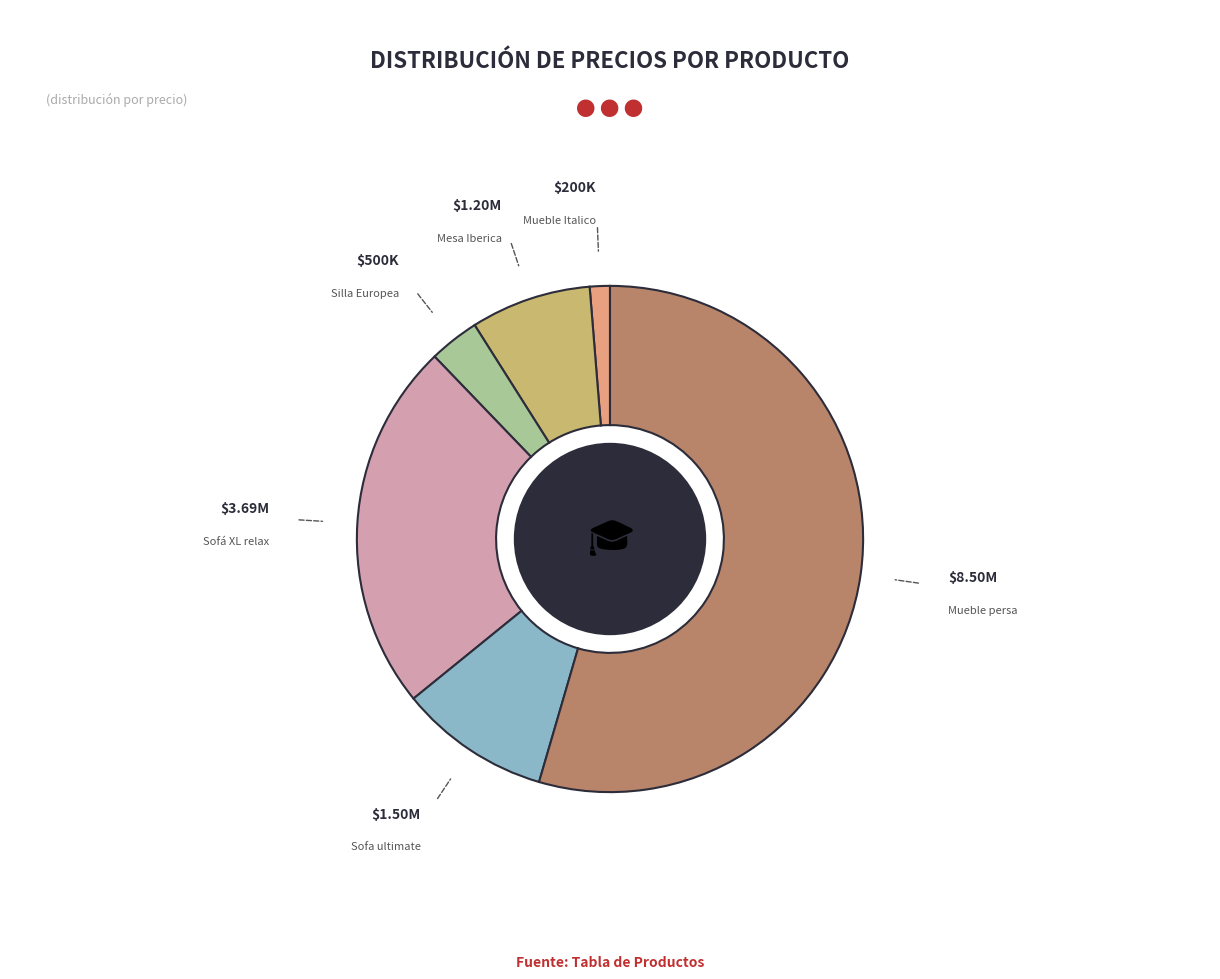

Does any single category account for the majority?

Yes